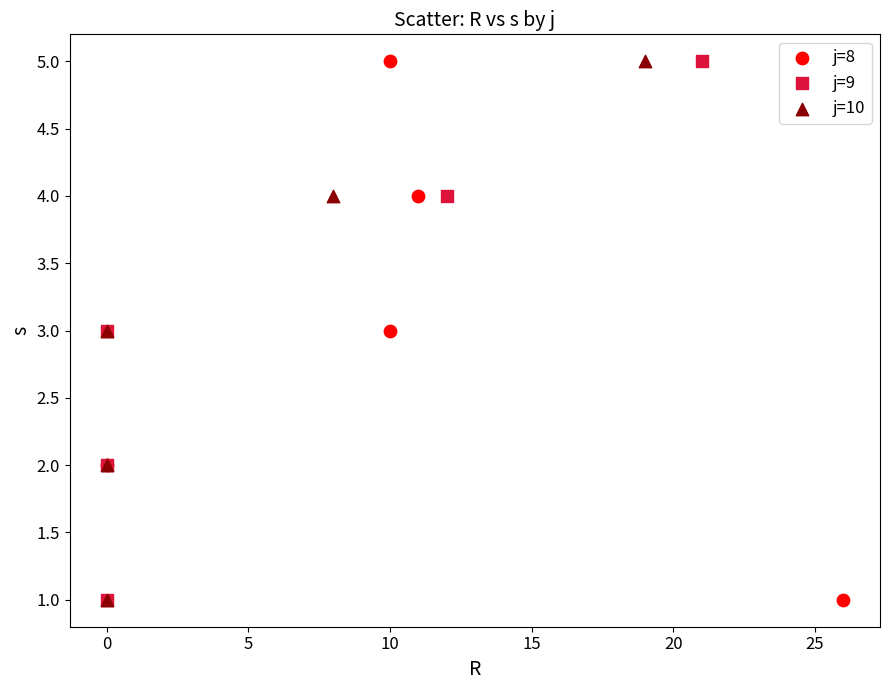

What are all the series names shown in the legend?

j=8, j=9, j=10